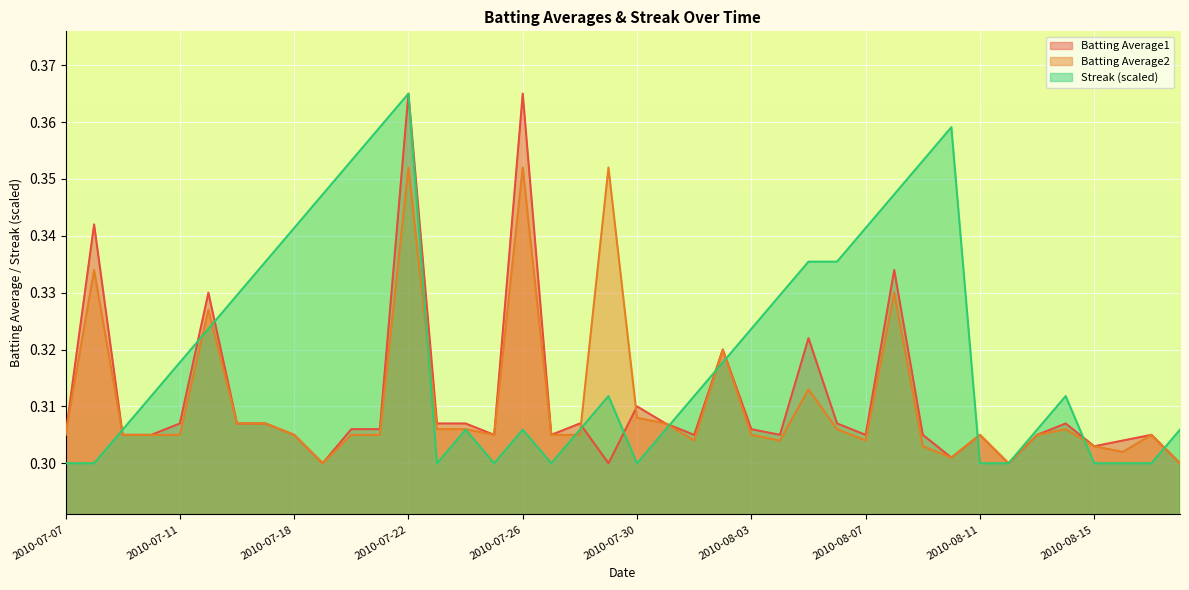

Which series changed the most between 2010-07-20 and 2010-08-03?

Streak